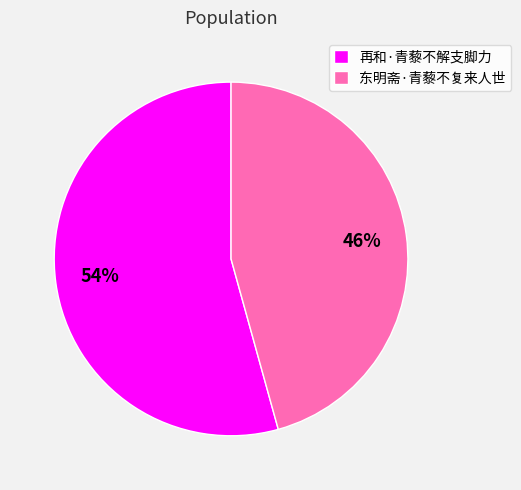

Does any single category account for the majority?

Yes